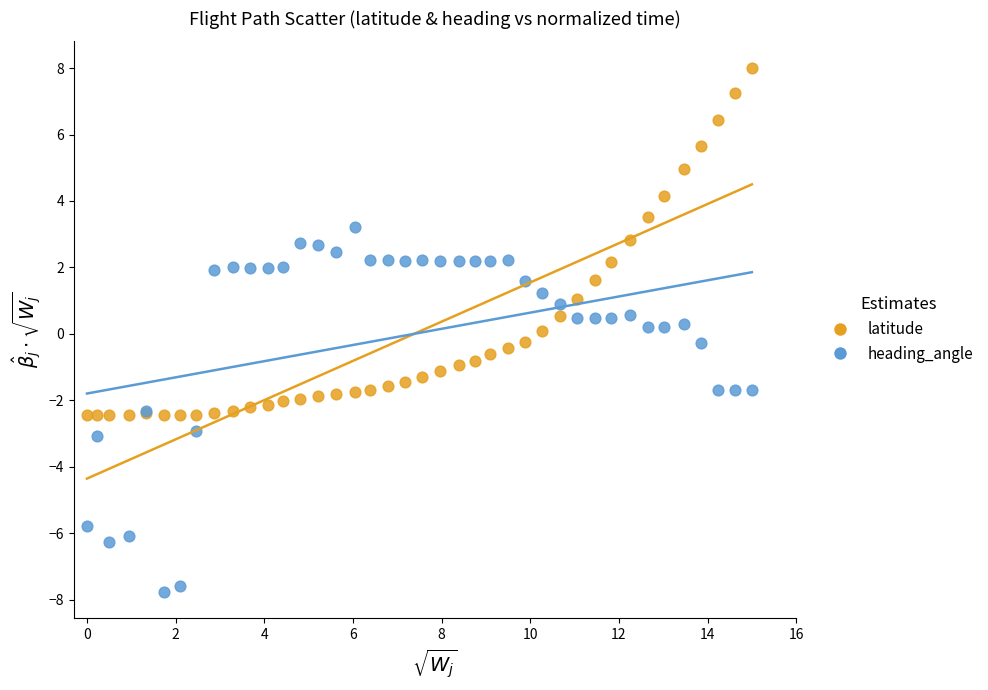

Which series contains the lowest Y value?

heading_angle